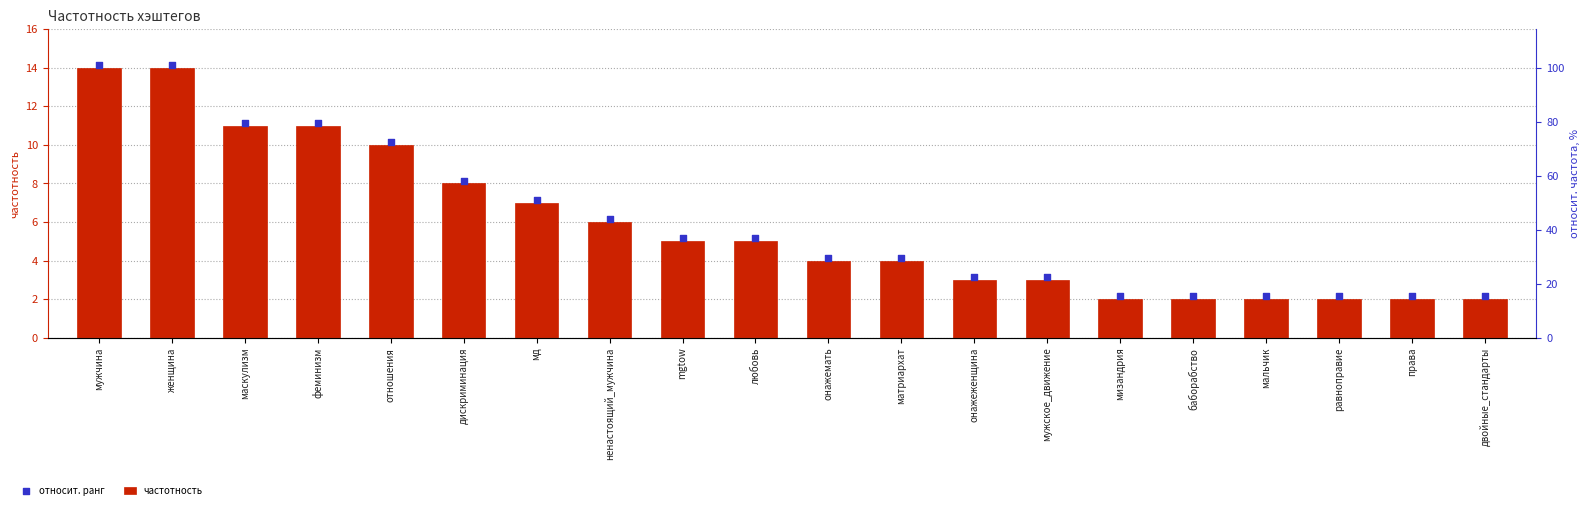

At which category is the sum across all series the highest?

мужчина